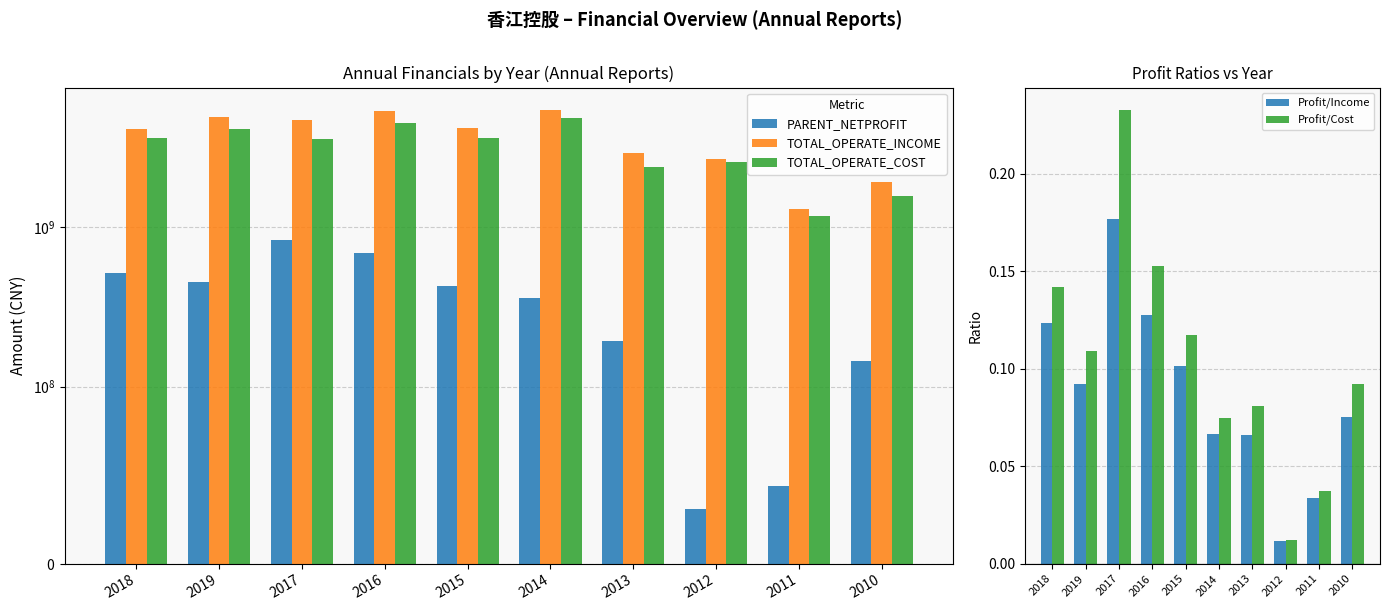

List the series in order of their peak value, highest first.

TOTAL_OPERATE_INCOME, TOTAL_OPERATE_COST, PARENT_NETPROFIT, Profit/Cost, Profit/Income